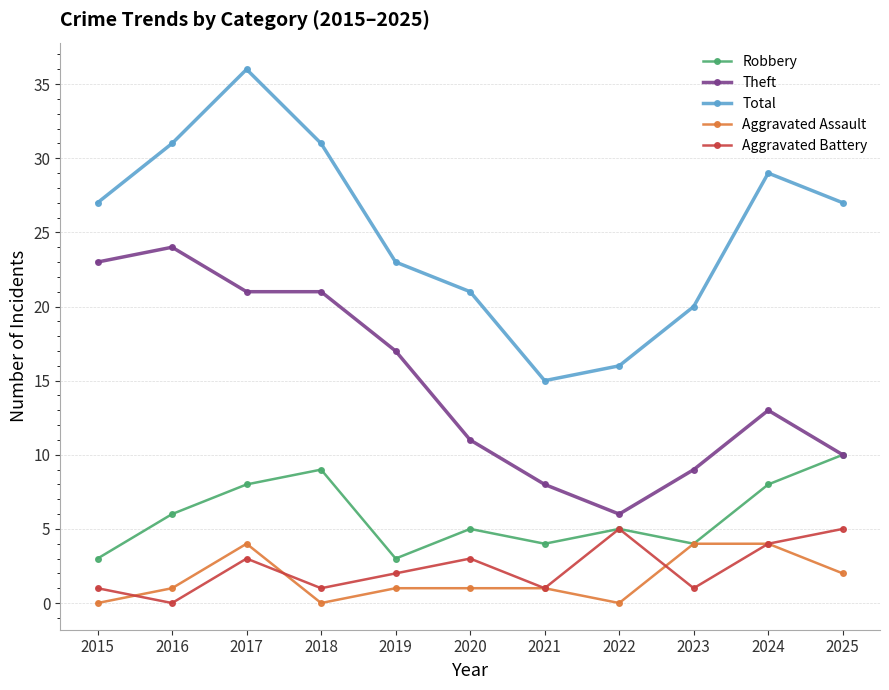

True or false: Aggravated Assault has a value of 1 at 2020.

True